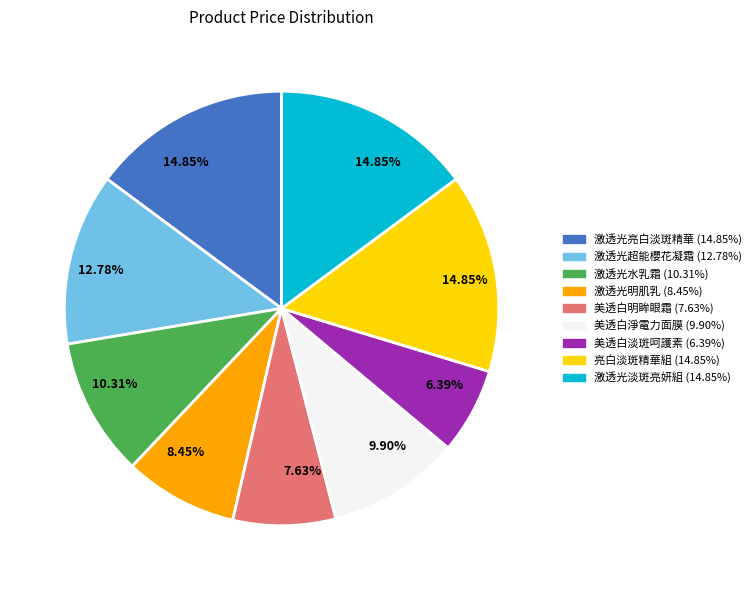

Does any single category account for the majority?

No